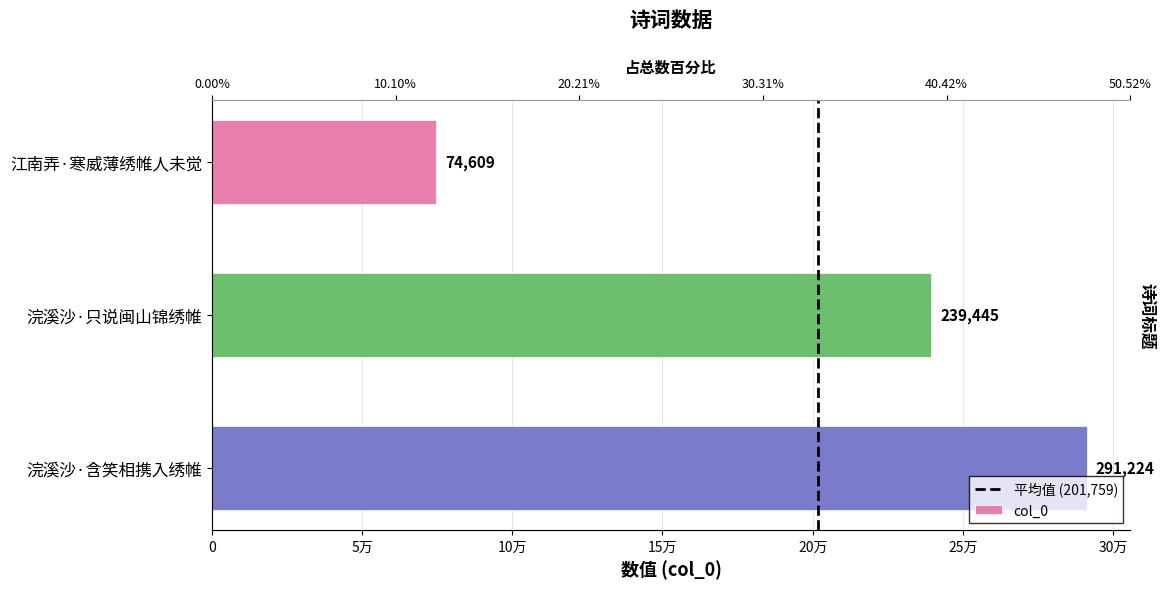

How many distinct data groups are displayed?

1